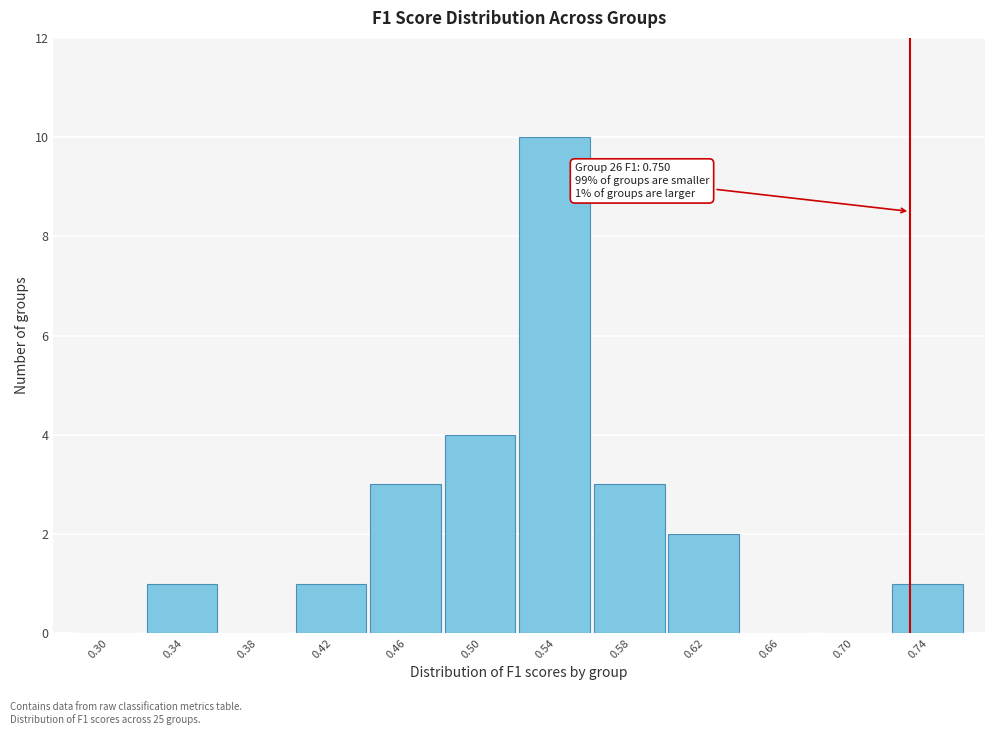

Reading left to right, what are all the values shown in this chart?

0.30=0	0.34=1	0.38=0	0.42=1	0.46=3	0.50=4	0.54=10	0.58=3	0.62=2	0.66=0	0.70=0	0.74=1